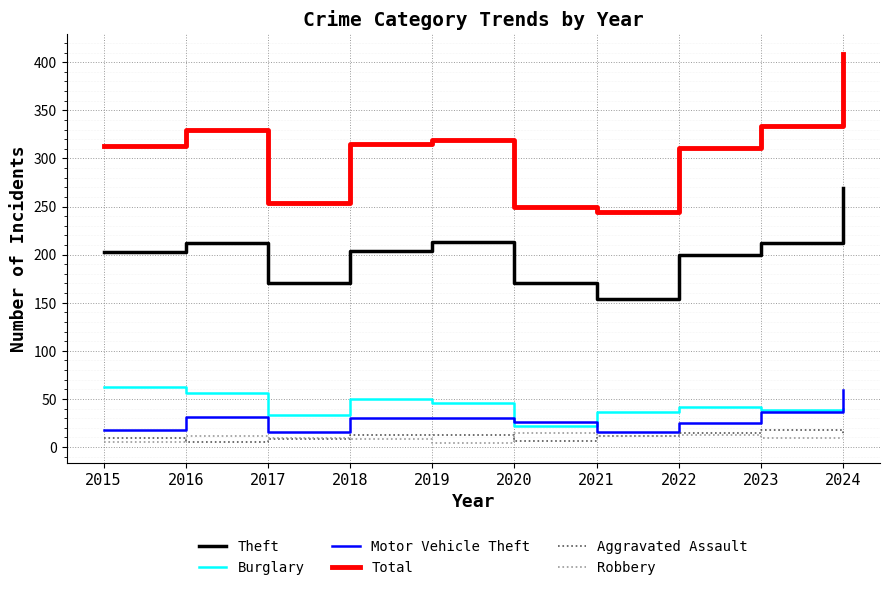

What is the total value across all series at 2016?

645